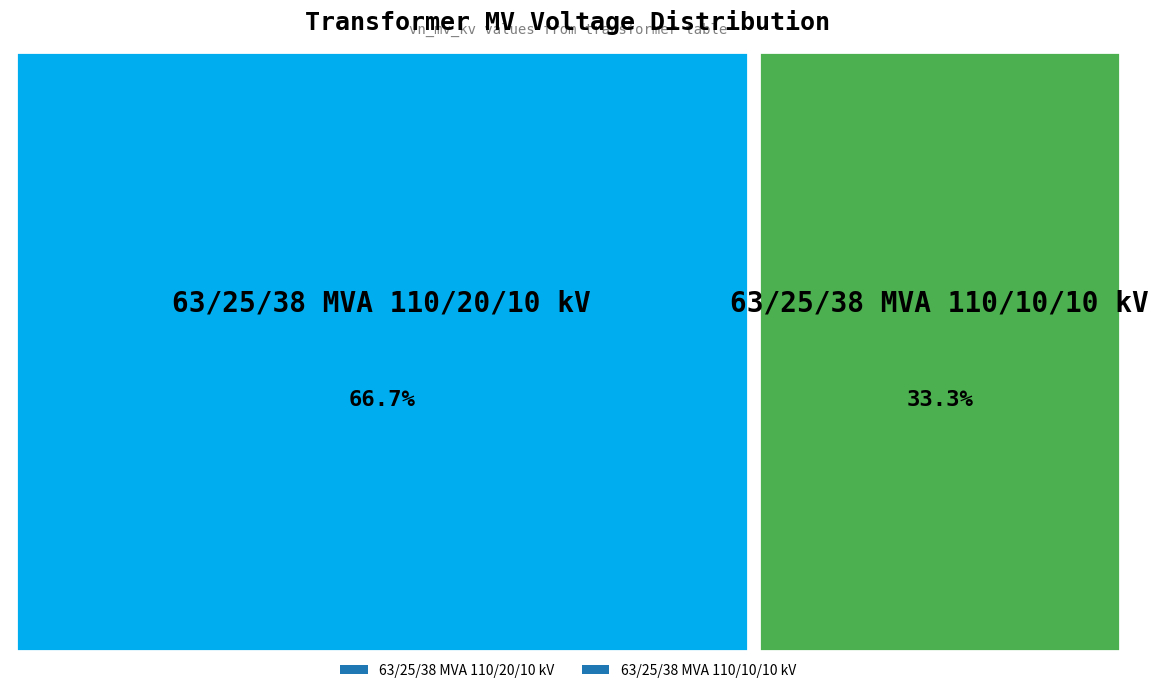

Which category has the smallest portion of the pie?

63/25/38 MVA 110/10/10 kV